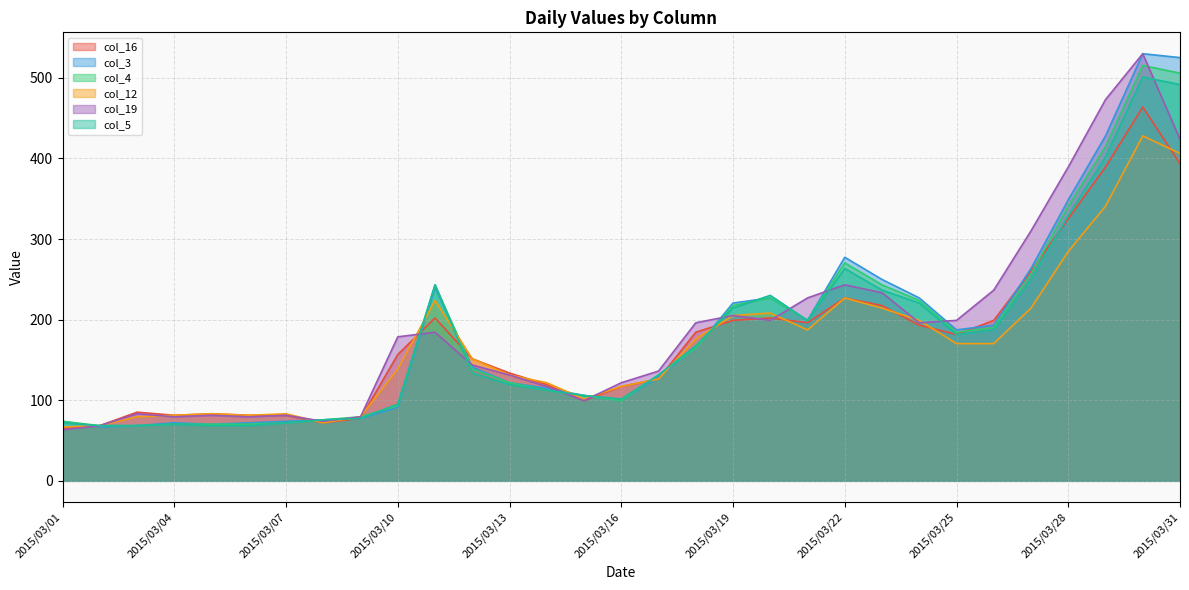

What is the average value of the col_19 series?

189.2